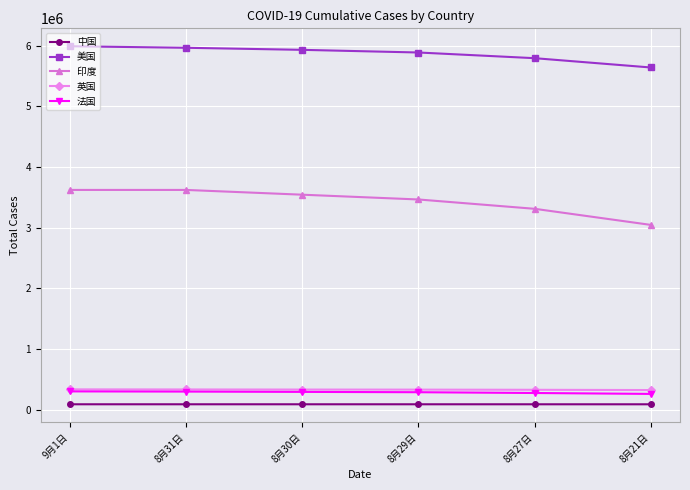

True or false: 法国 and 印度 cross at least once.

False